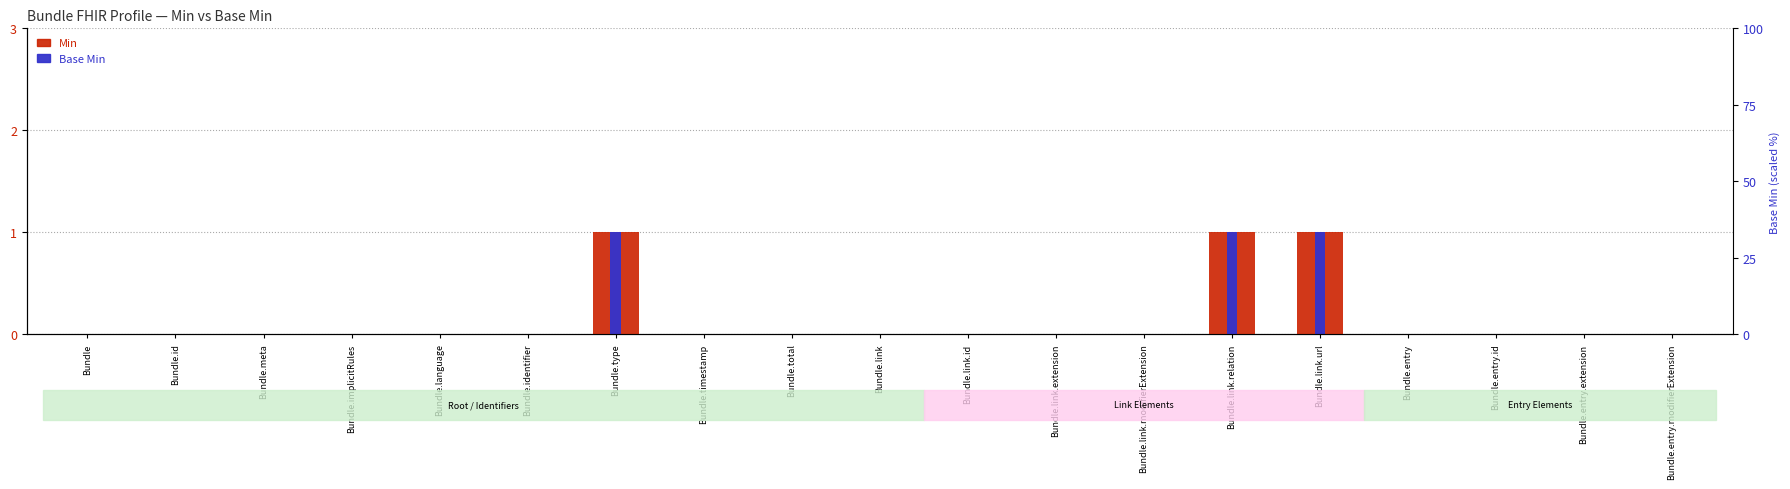

What is the maximum value for Min?

1